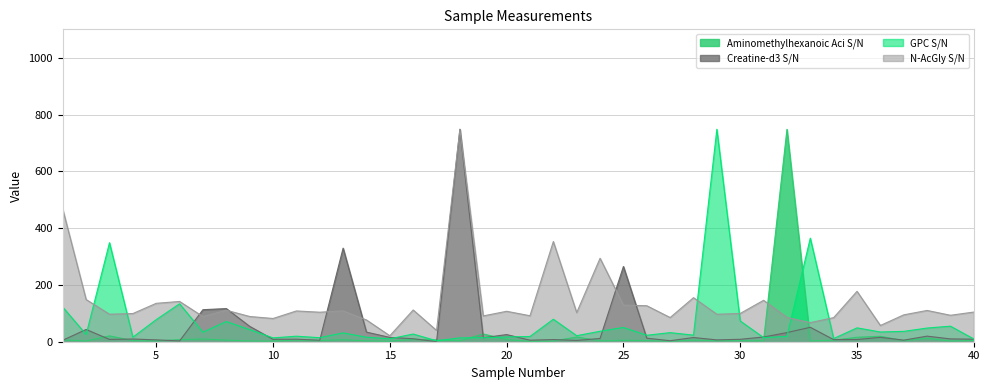

What is the approximate value of Aminomethylhexanoic Aci S/N at 11?

5.8